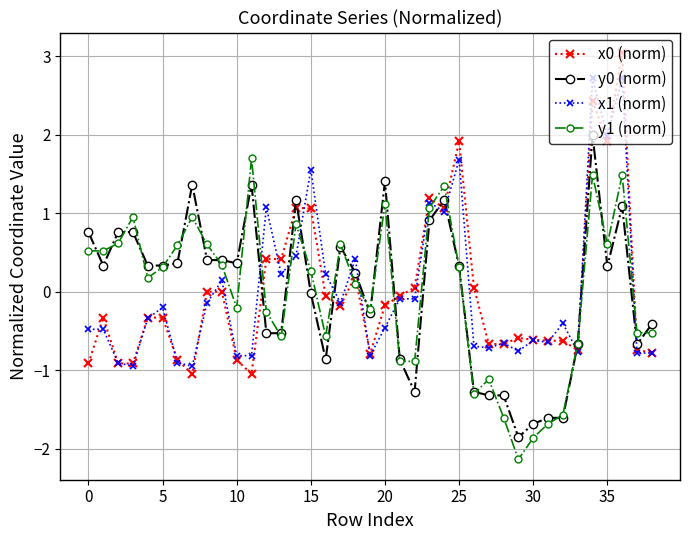

After their last crossing, which series has the higher values: y1 (norm) or x0 (norm)?

y1 (norm)